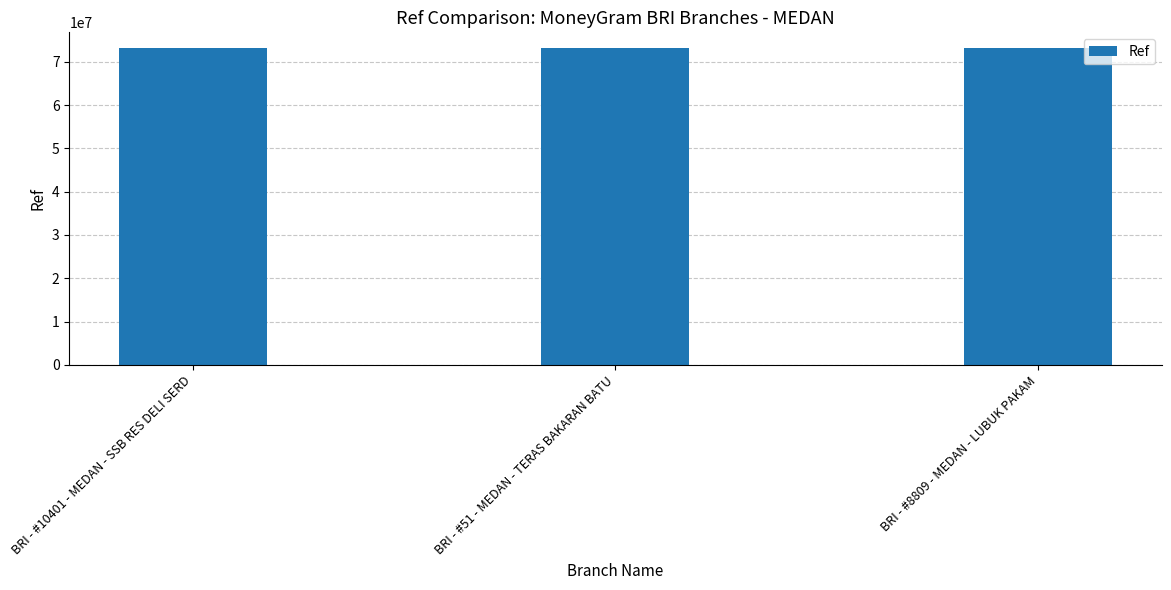

What is the minimum value shown in the chart?

73110493